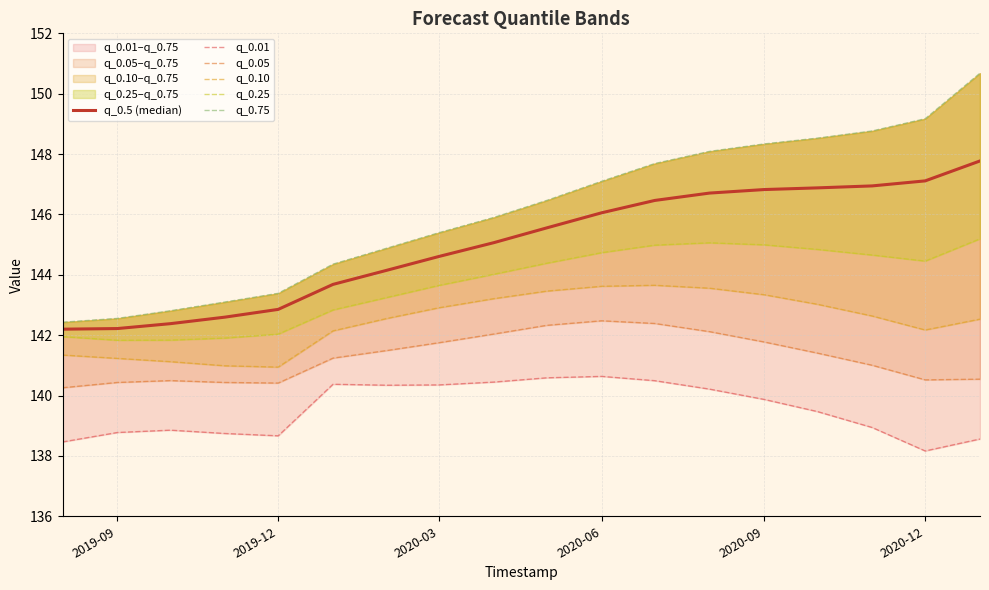

What position from the left is 2019-09?

2